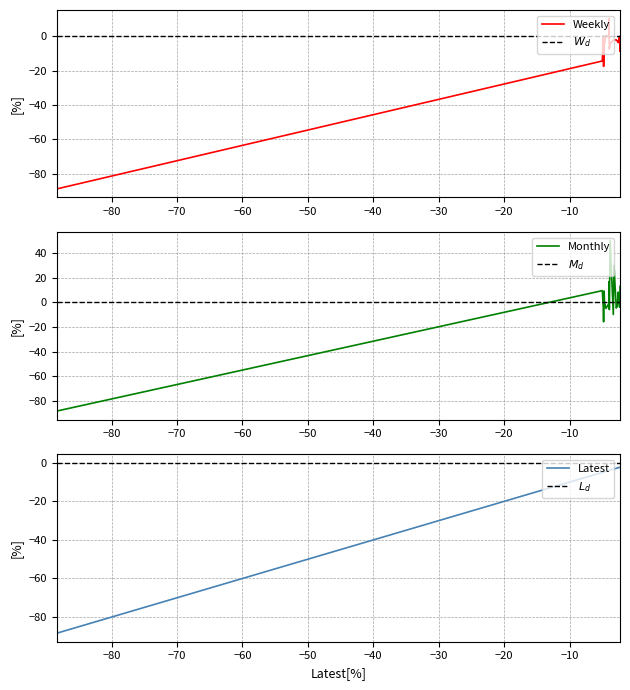

Which series has the largest total across all categories?

$W_d$